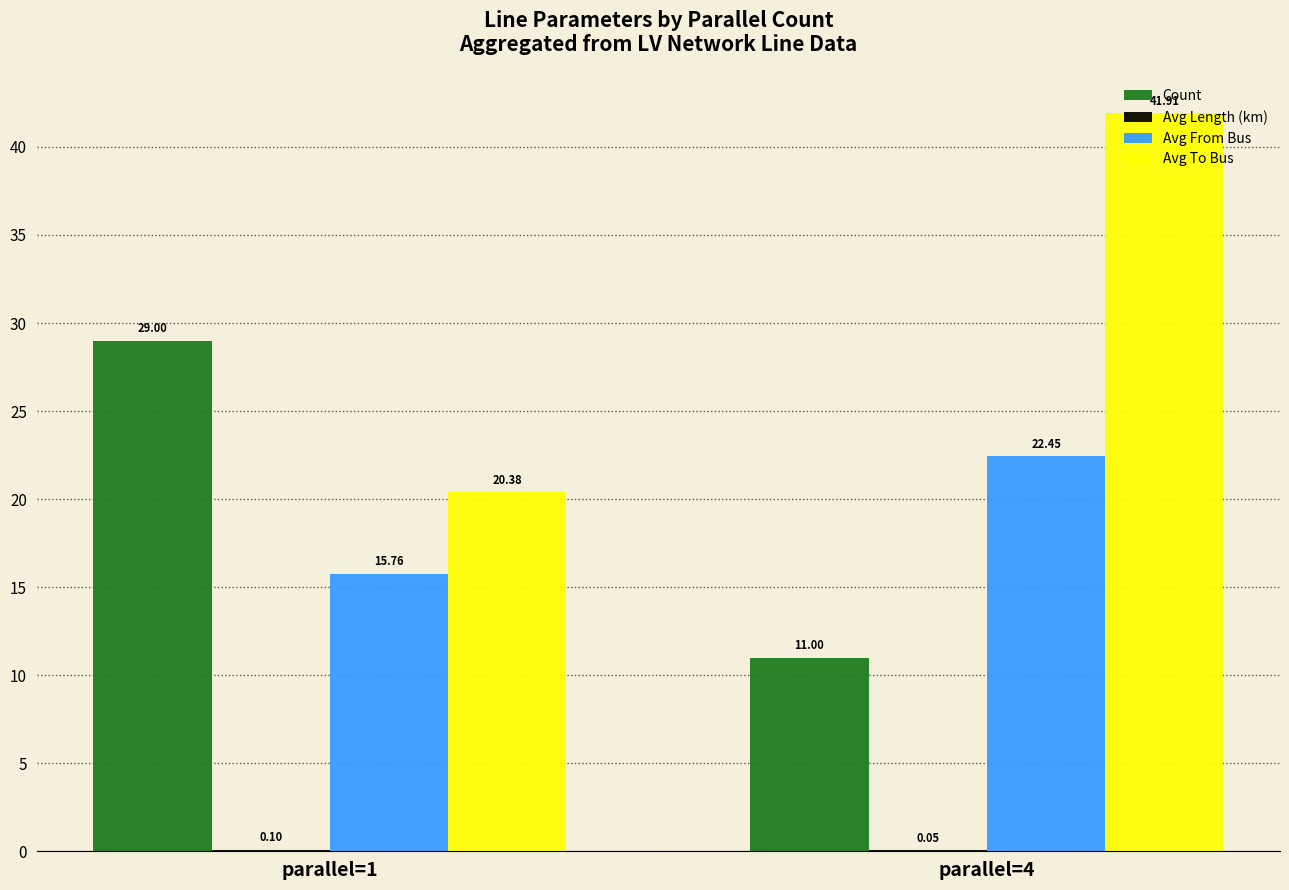

Read the Avg To Bus value at parallel=1.

20.4